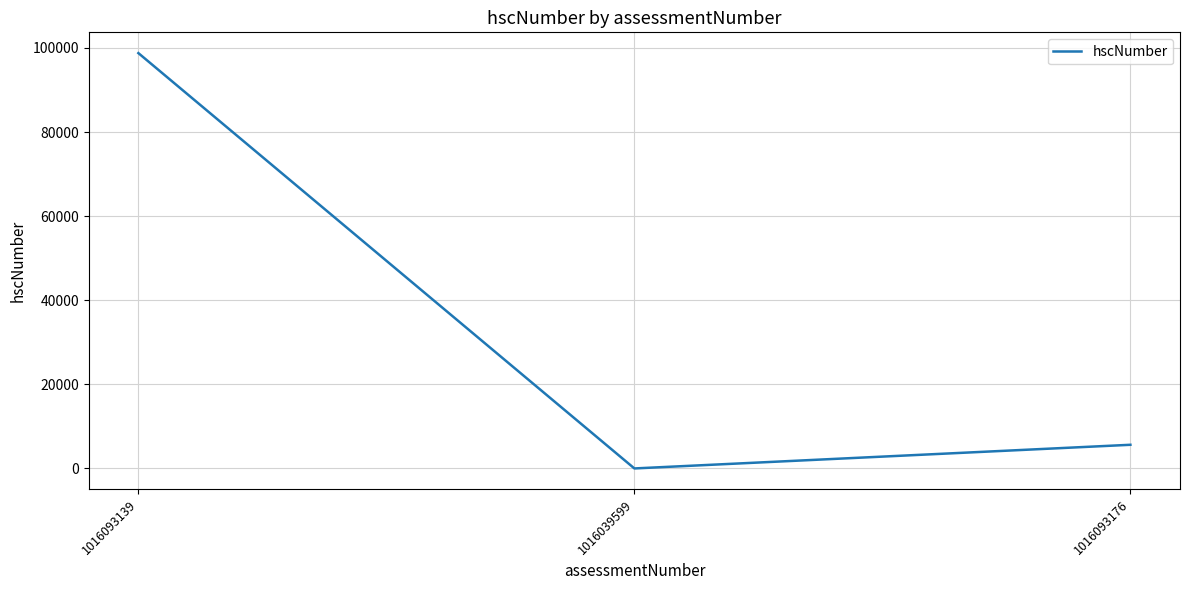

Where does the data first go above 5626?

1016093139